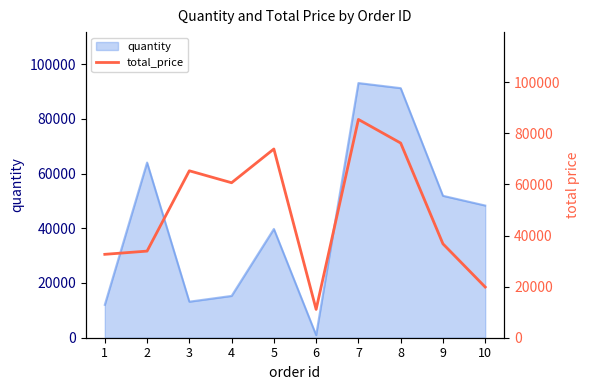

The value at 3 is 65331. True or false?

True